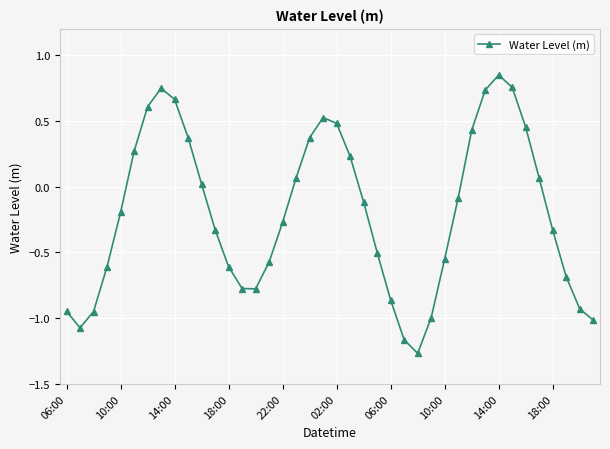

How many points are higher than both their immediate neighbors (excluding endpoints)?

3